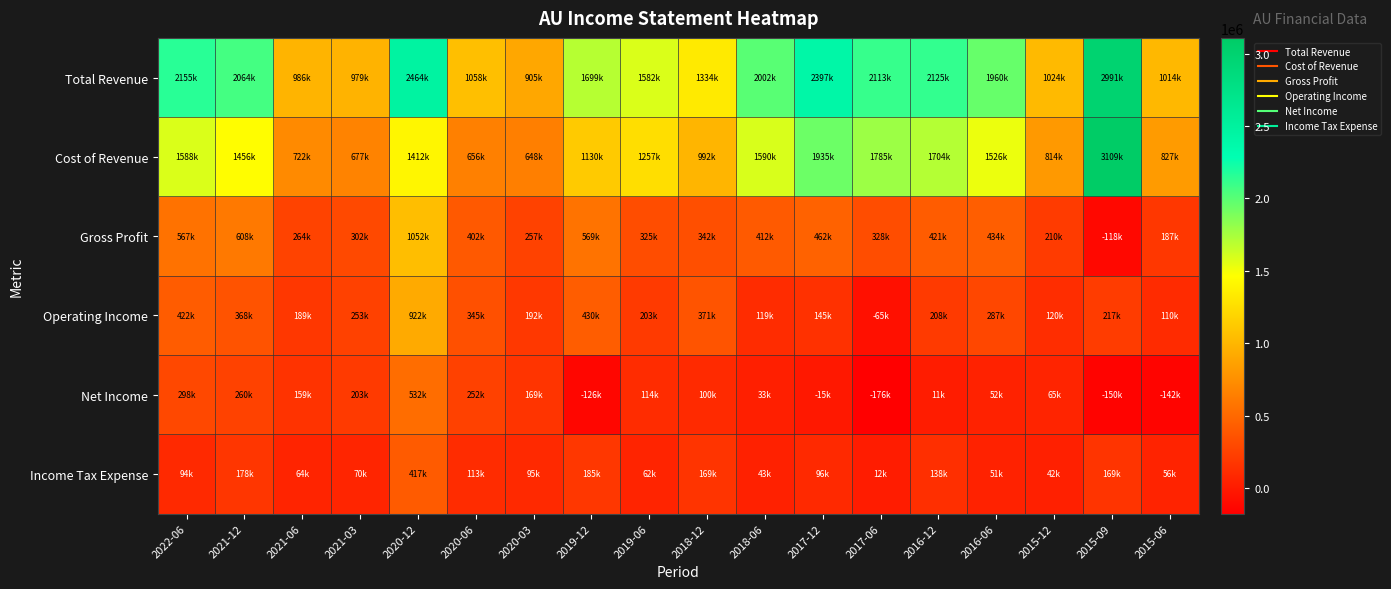

How many categories are shown in the chart?

18